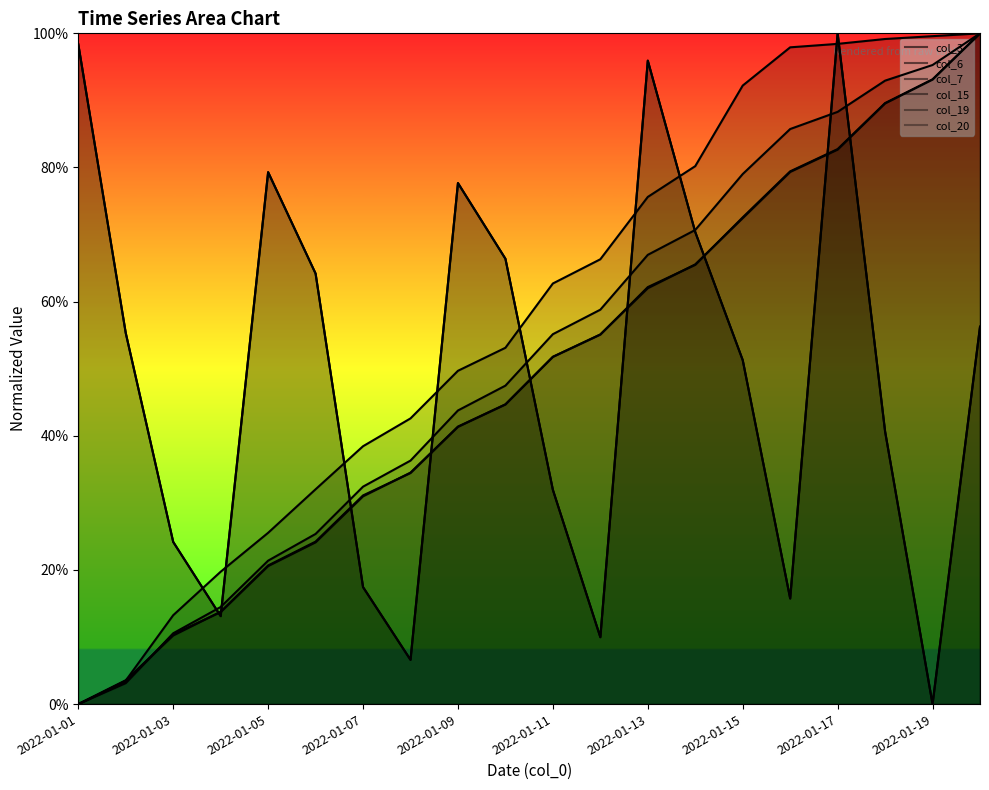

Approximately how many times larger is the value at 2022-01-03 compared to 13?

0.8